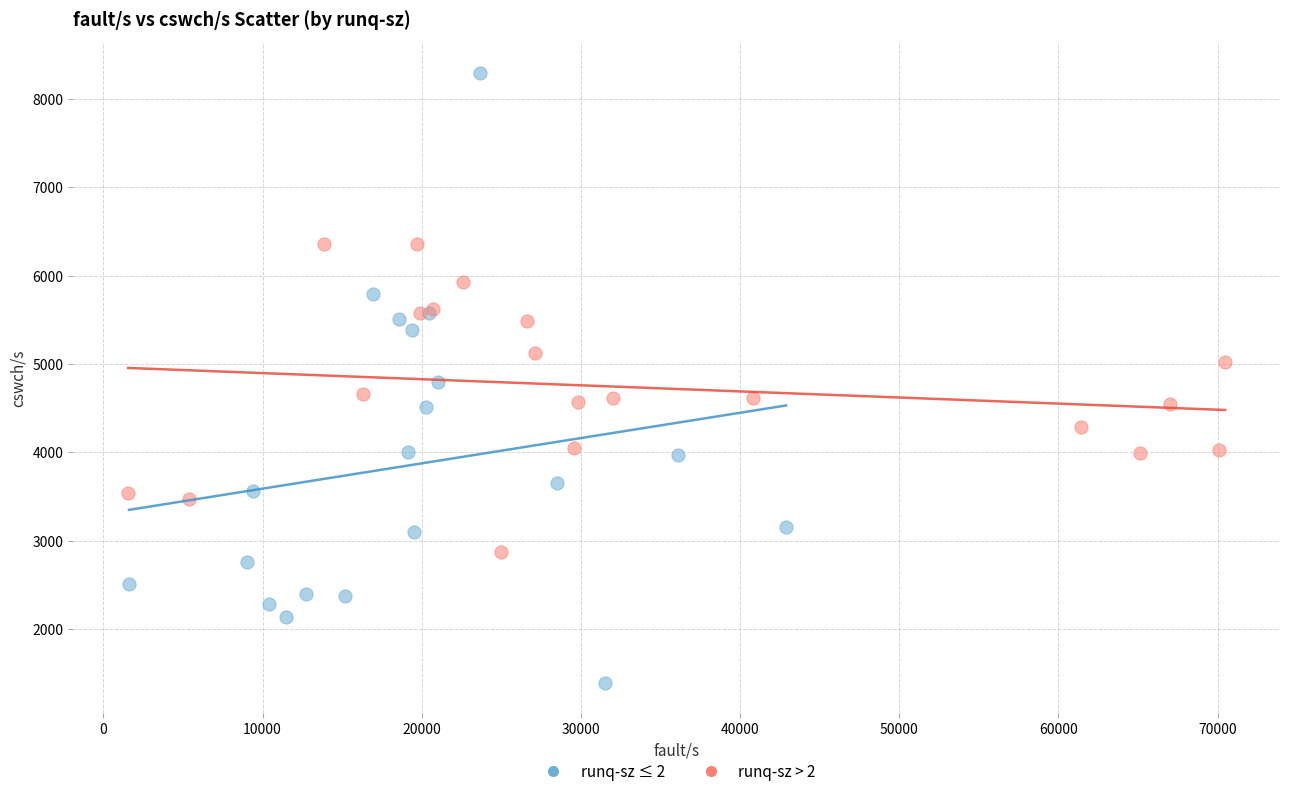

Which series reaches the maximum Y coordinate?

runq-sz ≤ 2